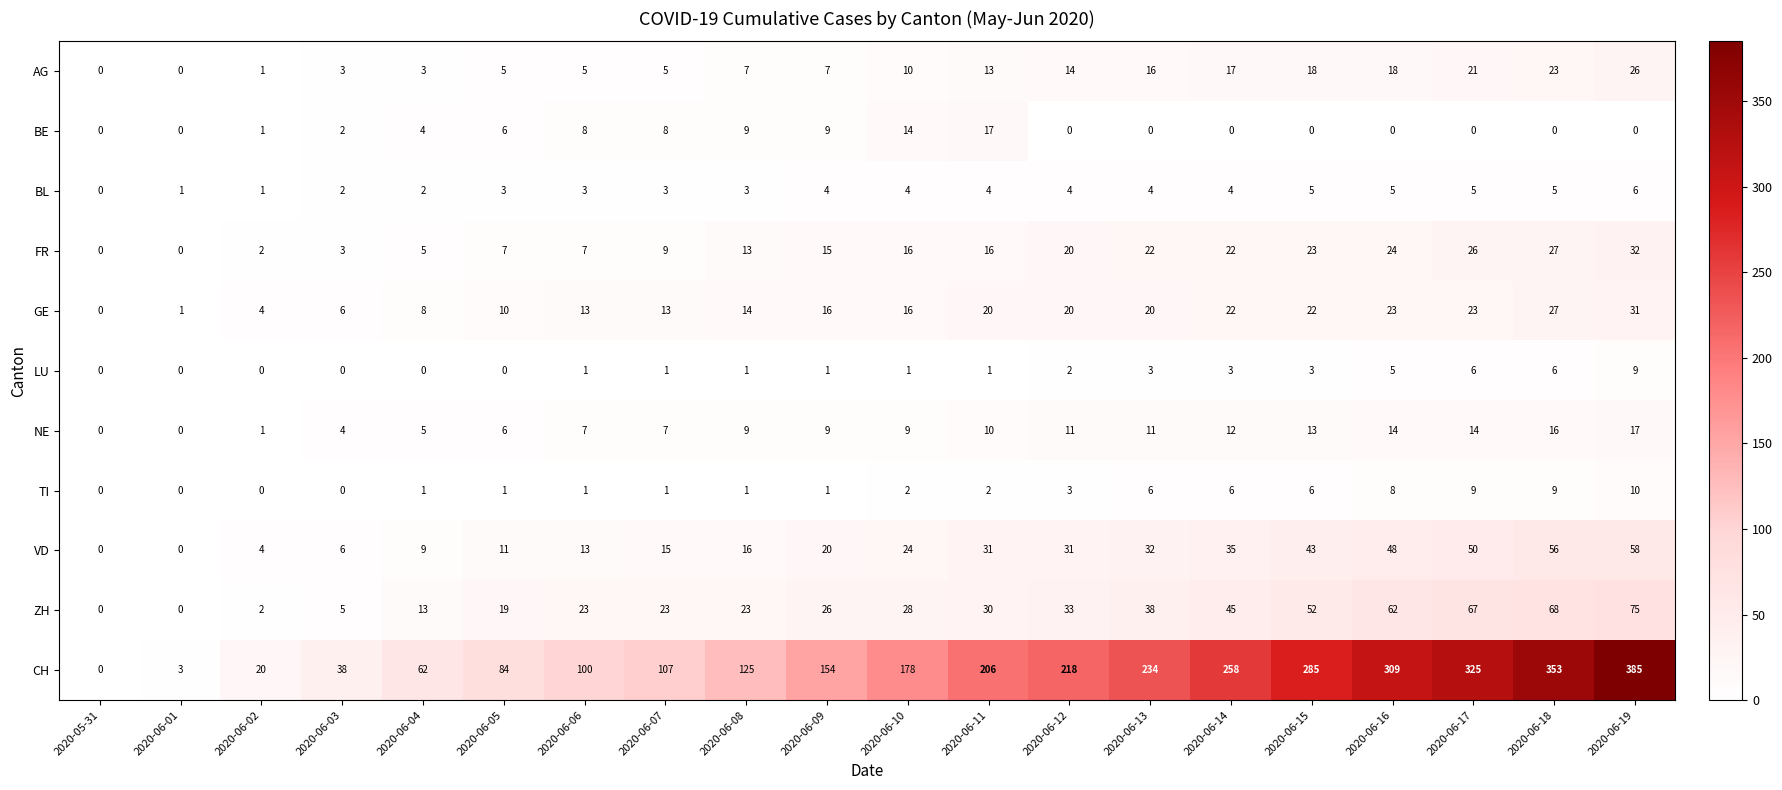

What value does the GE series have at 2020-06-18?

27